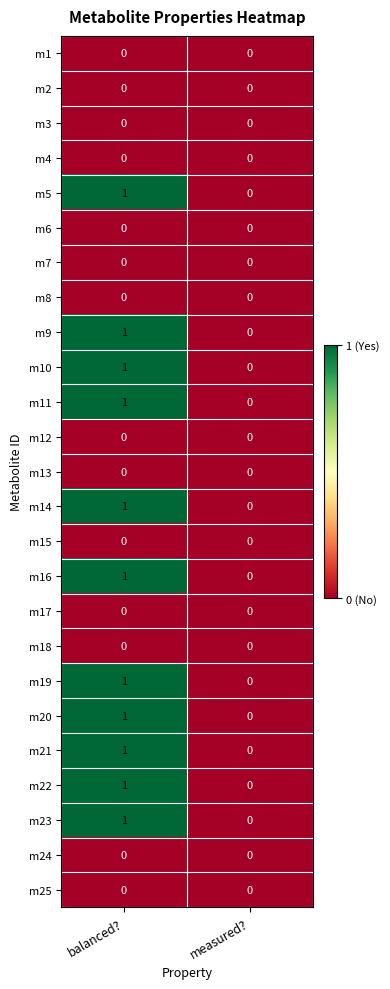

Is it true that m14 equals 1 at balanced??

True